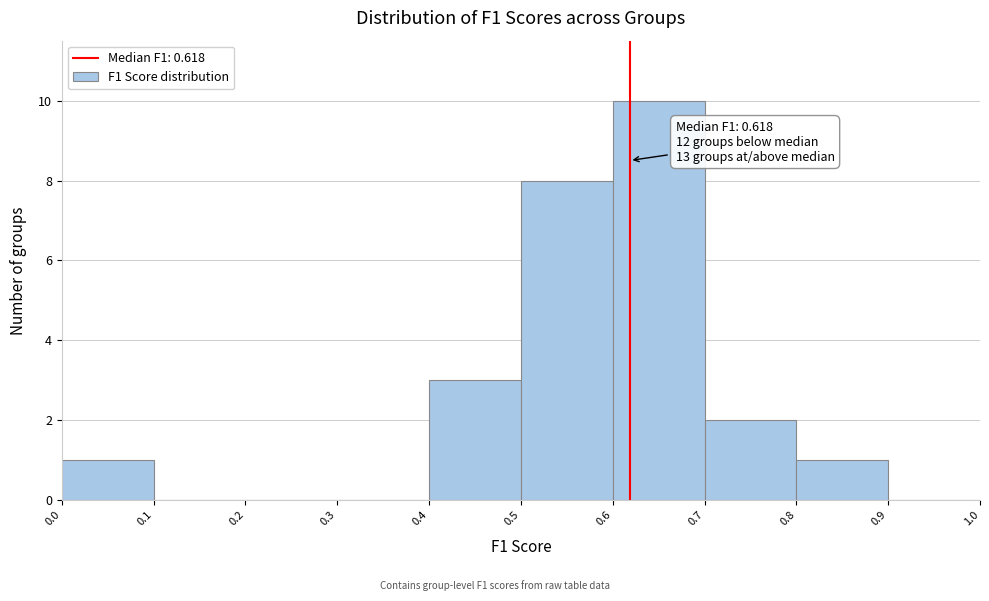

Which range on the x-axis has the tallest bar?

0.6 to 0.7